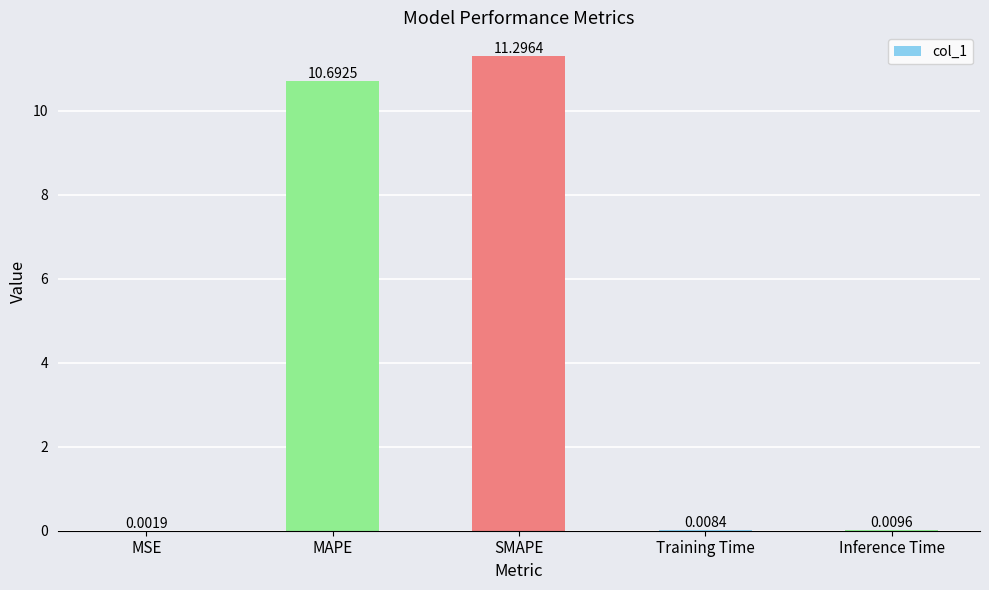

What is the sum of the values at MSE and MAPE?

10.7